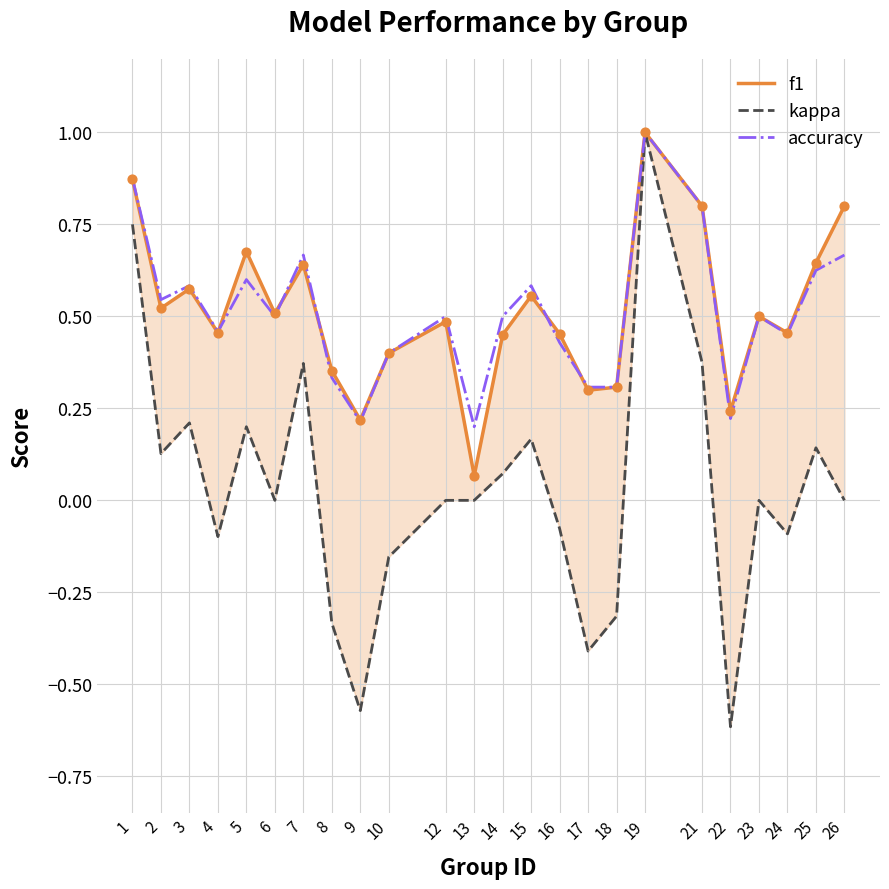

Which series has the largest Y range (max minus min)?

kappa